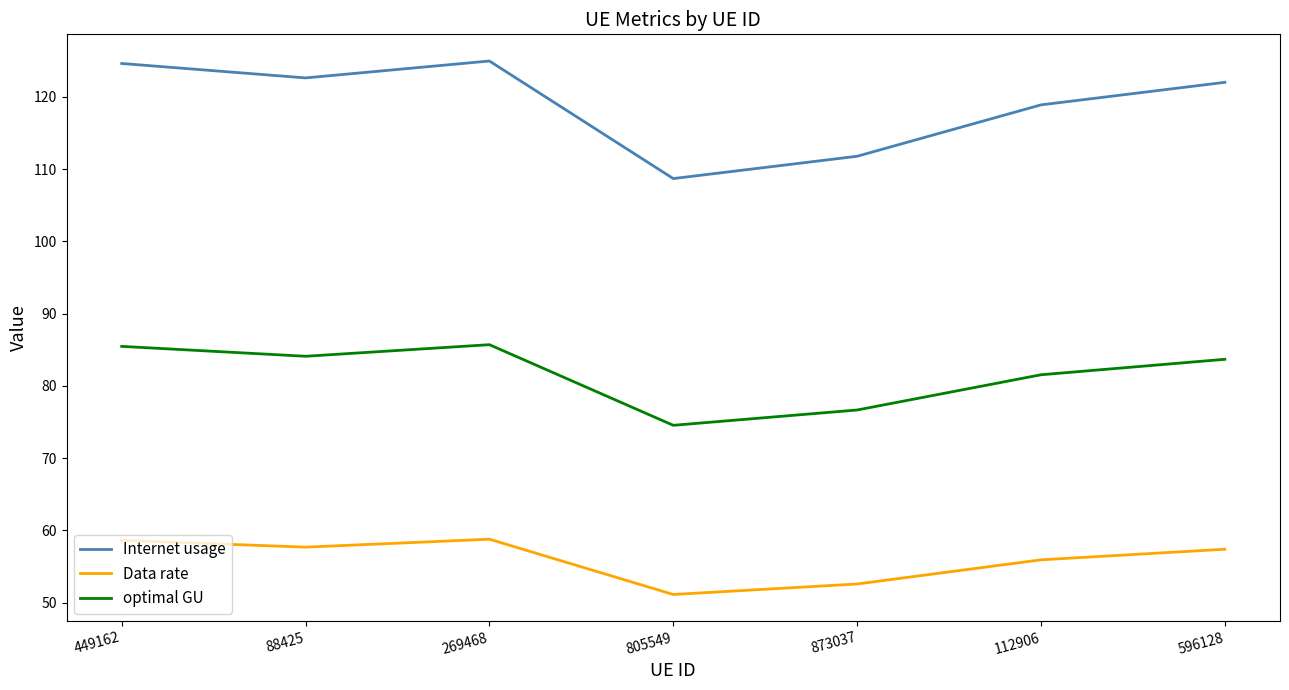

What position from the left is 873037?

5